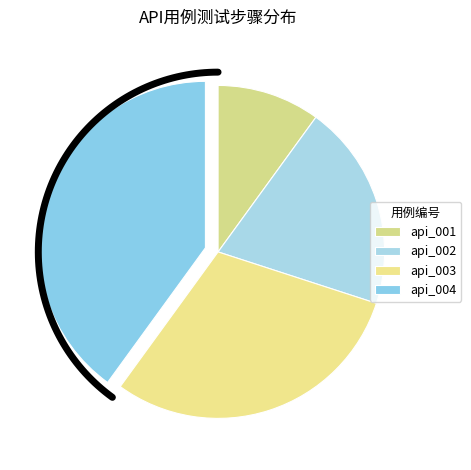

What is the change in value from api_002 to api_003?

+1